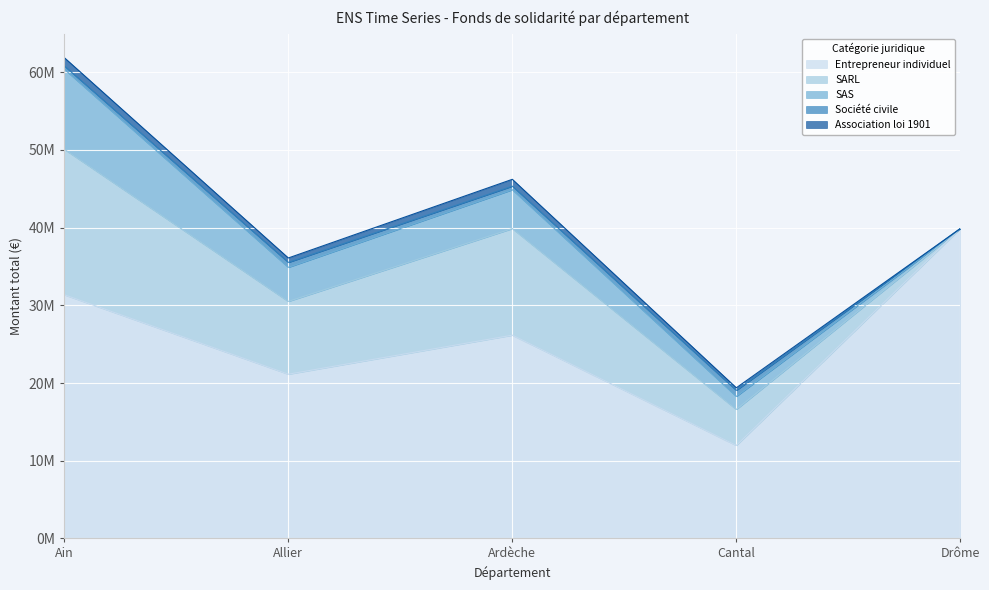

The Association loi 1901 series shows 0 at Drôme. True or false?

True